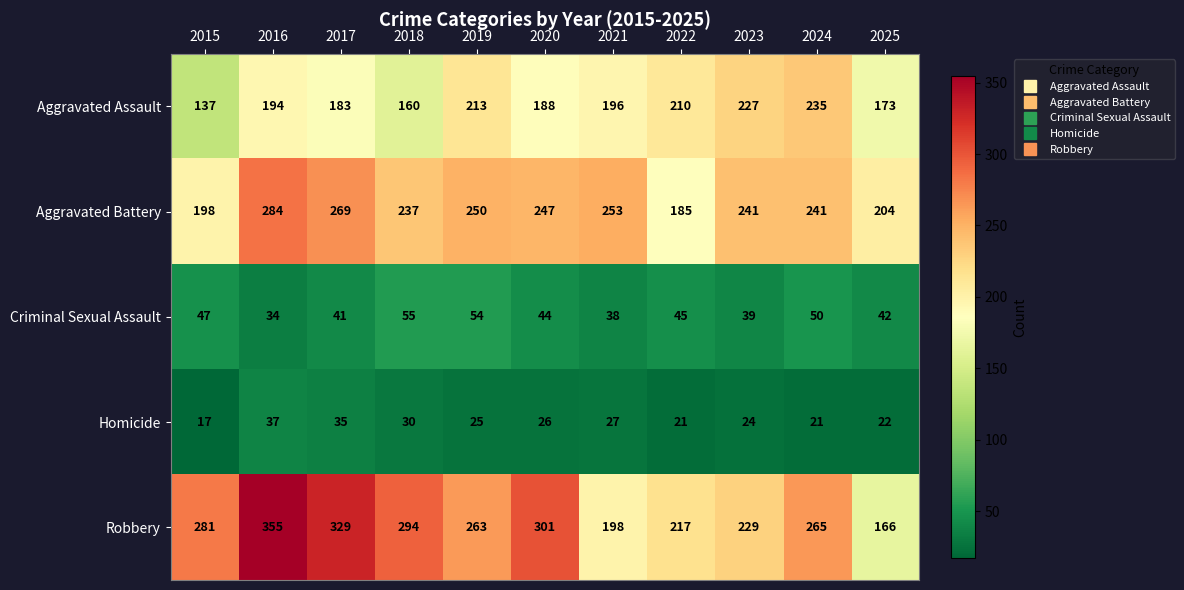

What is the minimum value shown in the chart?

17